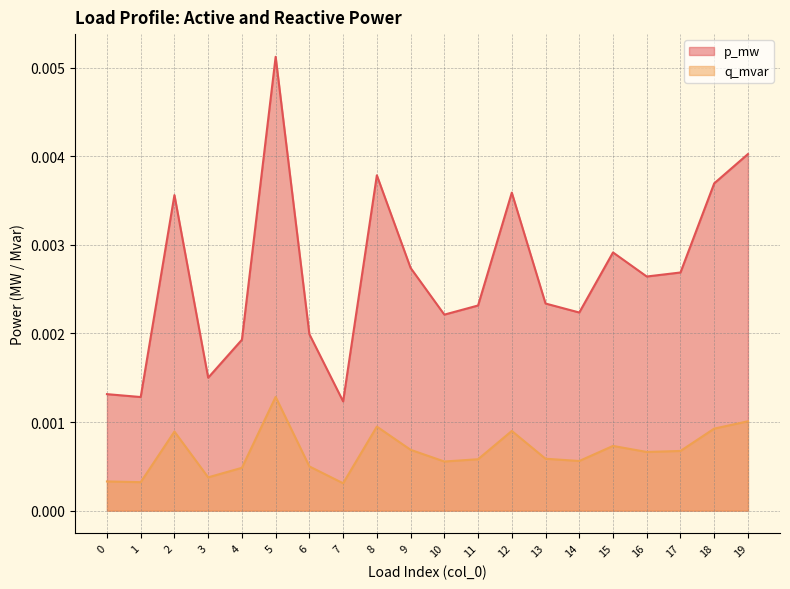

True or false: p_mw has more than 0 interior local peaks.

True